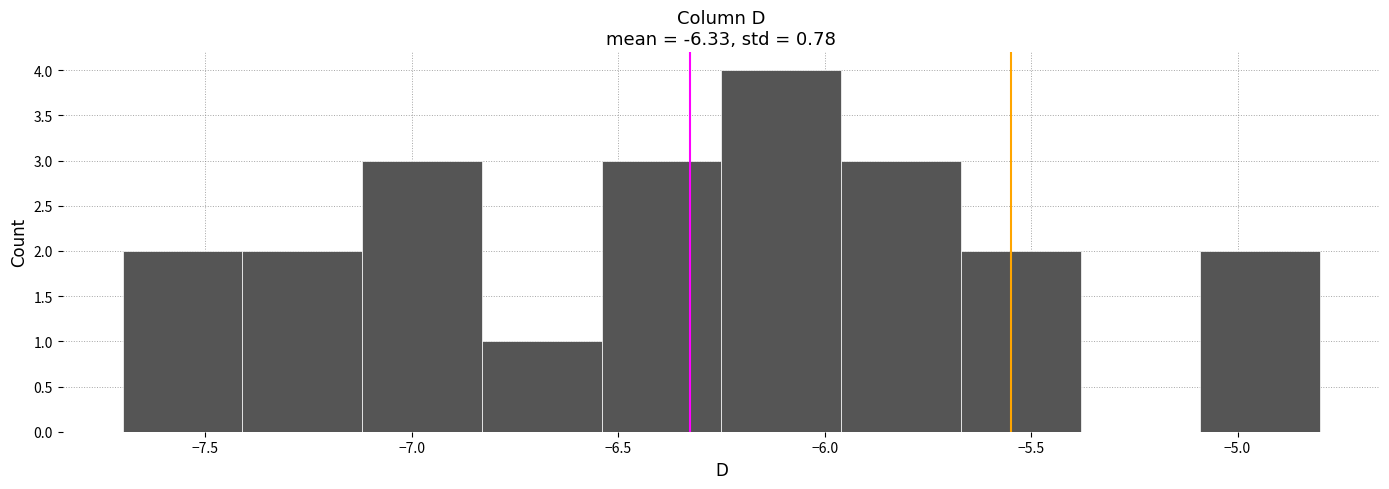

Reading left to right, list every bar in this chart as the range it spans on the x-axis followed by its height. Neither the bar edges nor the heights are printed on the chart, so give them approximately, as read against the axes.

-7.70 to -7.41: 2
-7.41 to -7.12: 2
-7.12 to -6.83: 3
-6.83 to -6.54: 1
-6.54 to -6.25: 3
-6.25 to -5.96: 4
-5.96 to -5.67: 3
-5.67 to -5.38: 2
-5.38 to -5.09: 0
-5.09 to -4.80: 2